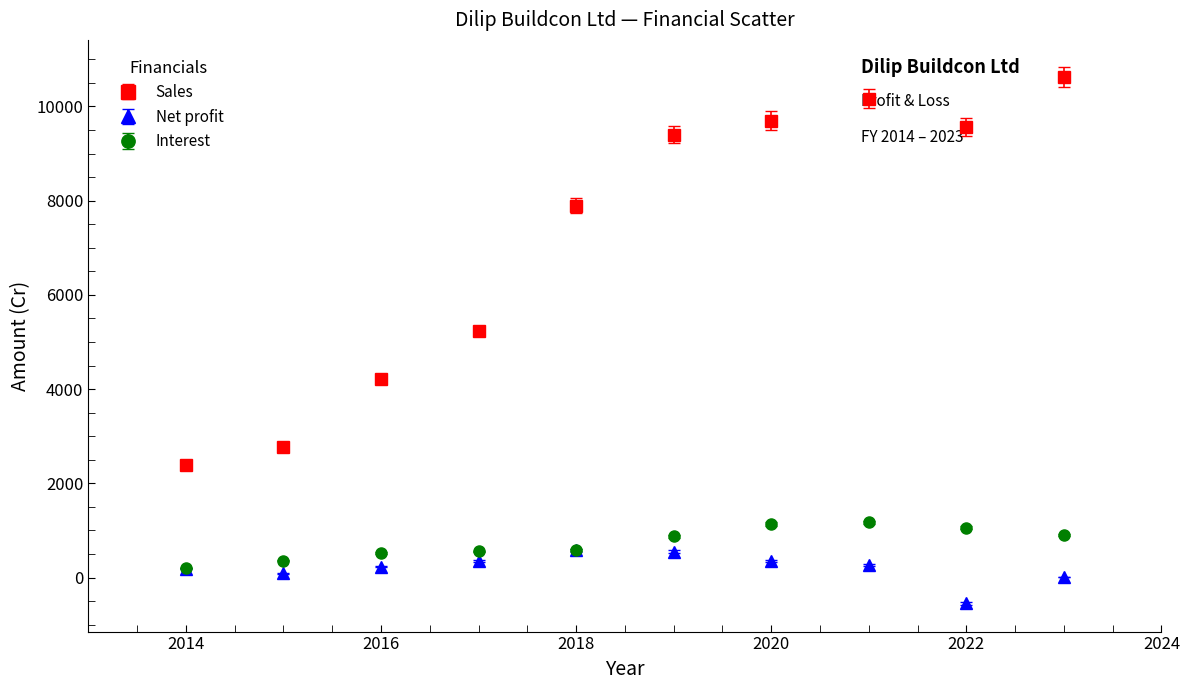

What are all the series names shown in the legend?

Sales, Net profit, Interest